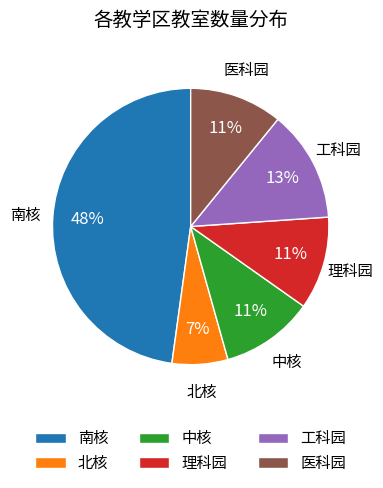

To the nearest percent, what portion does 工科园 represent?

13%